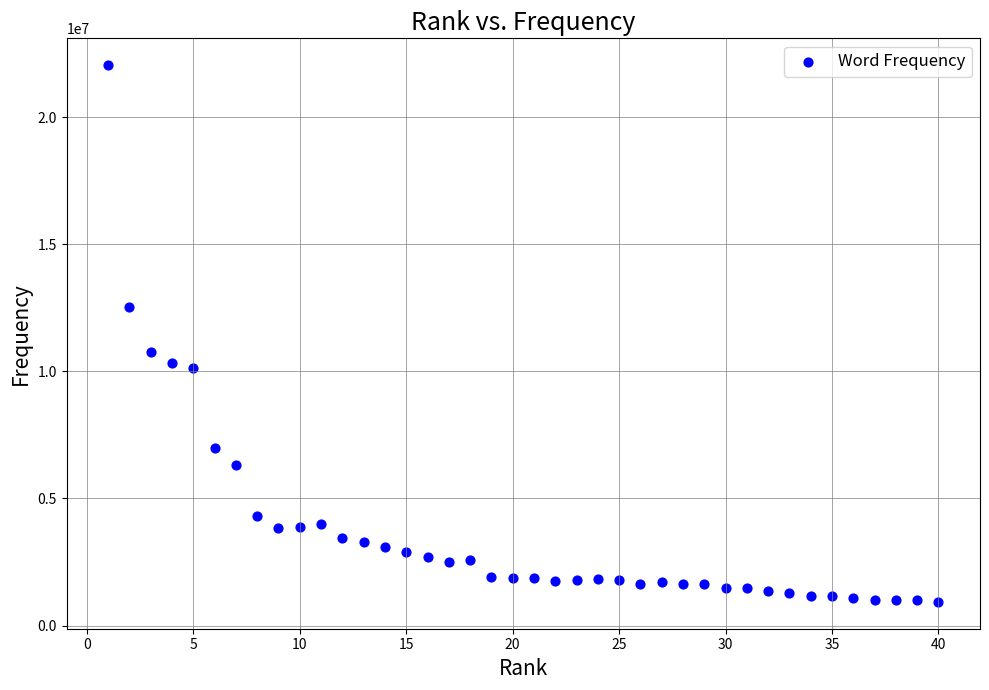

What Y value in the scatter plot is closest to 11486078?

10741073